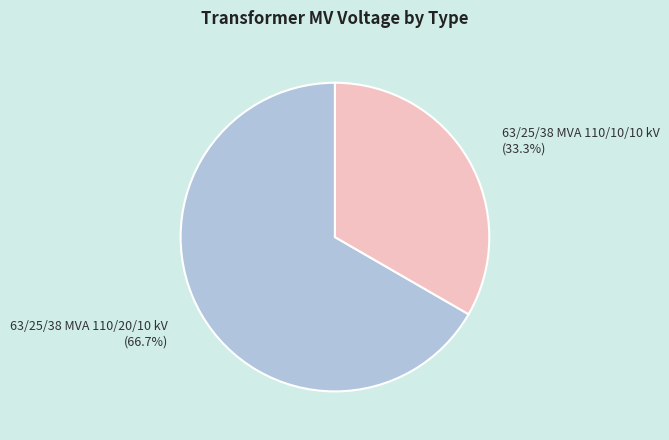

True or false: 63/25/38 MVA 110/10/10 kV accounts for 46% of the total.

False